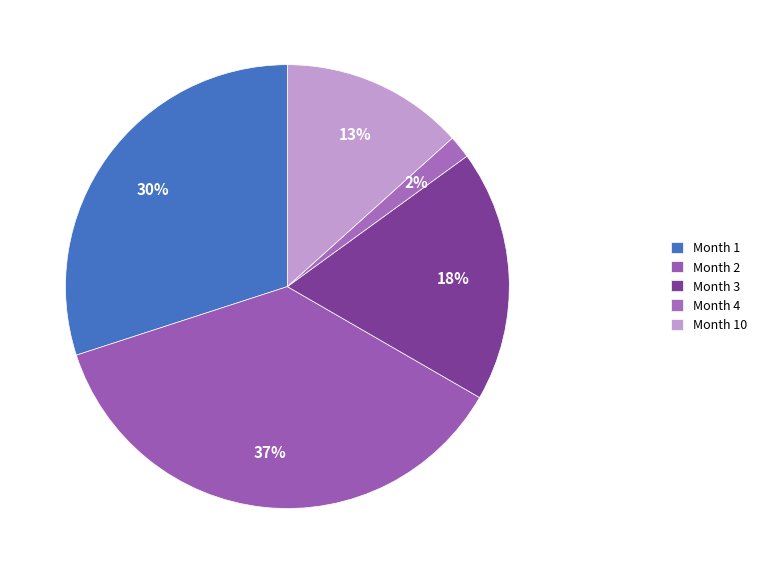

Rank the categories by value from highest to lowest.

Month 2, Month 1, Month 3, Month 10, Month 4